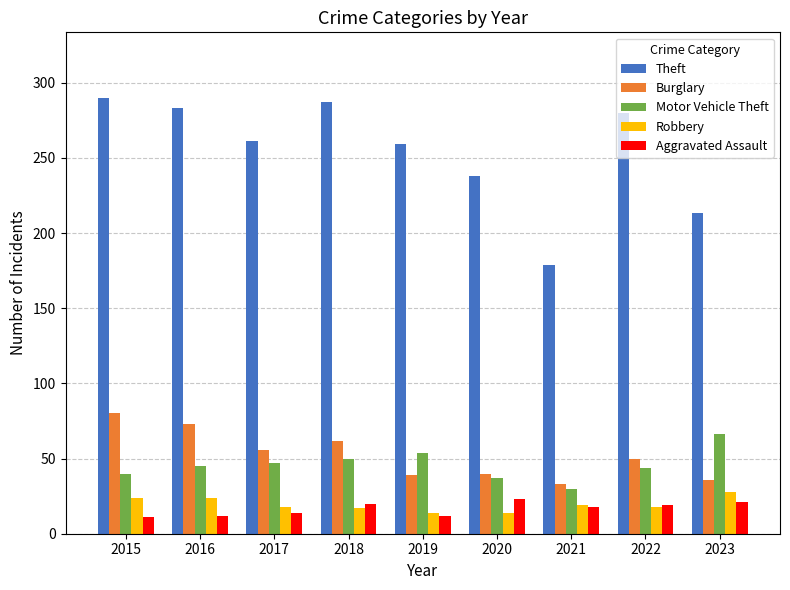

What is the value of the Robbery bar at the 4th from the left?

17